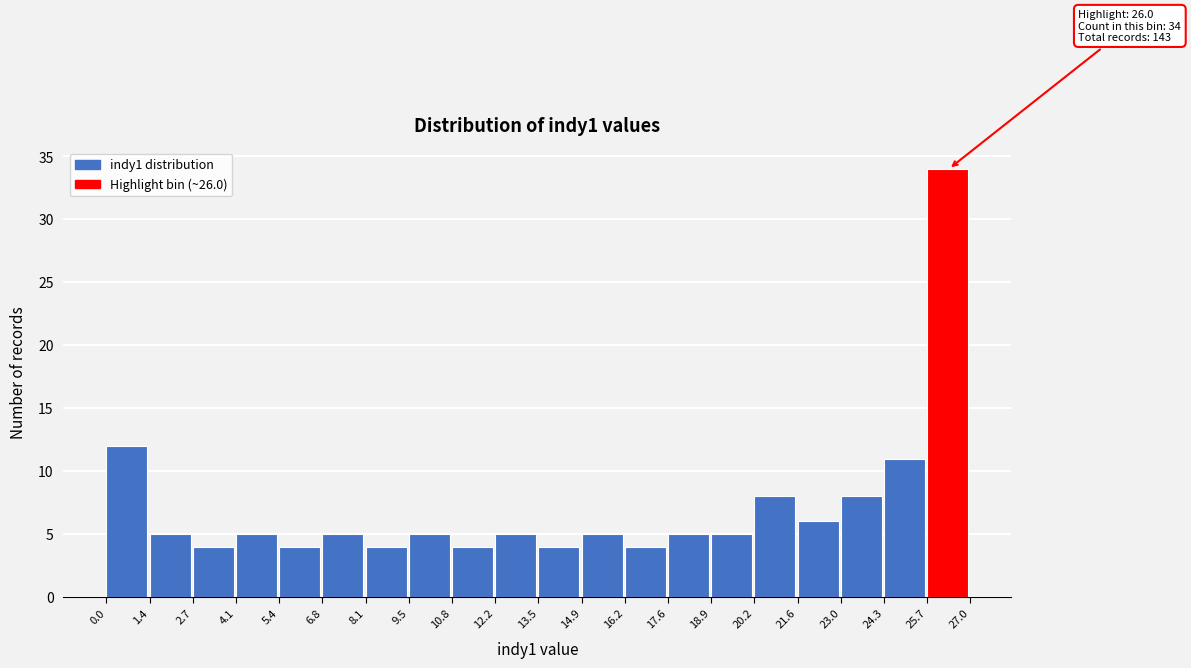

Which range on the x-axis has the tallest bar?

25.7 to 27.0